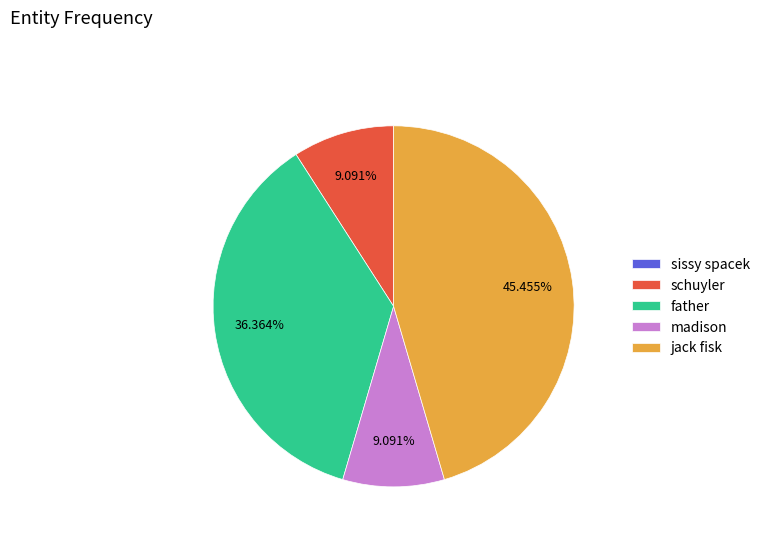

Which slice is the largest?

jack fisk